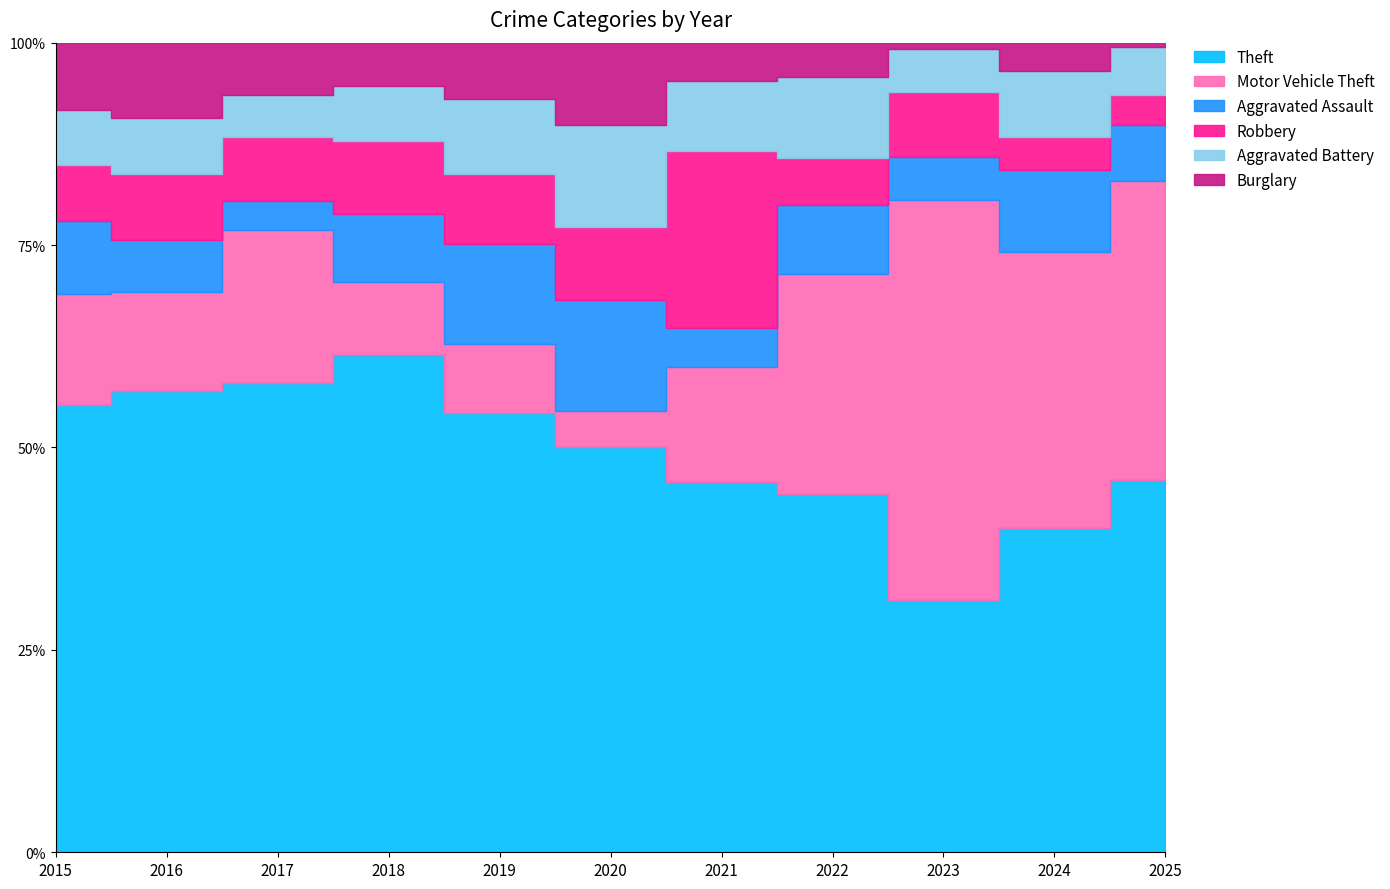

How many intersections are there between Burglary and Aggravated Battery?

1